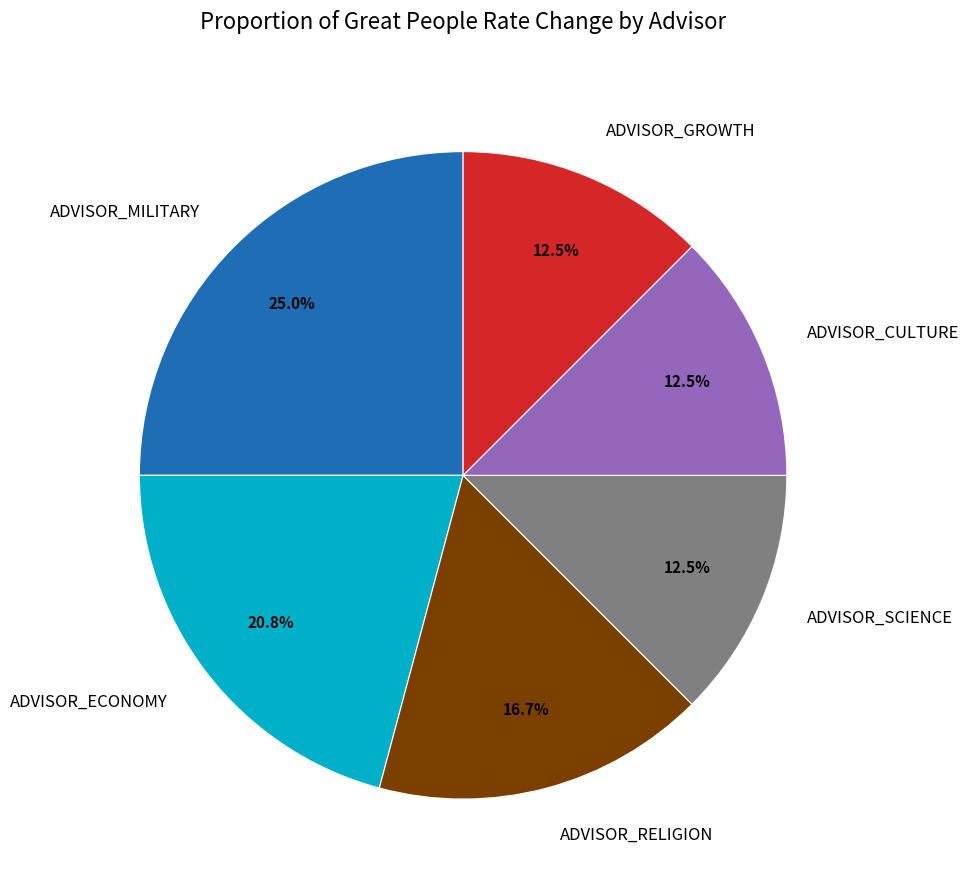

True or false: ADVISOR_RELIGION accounts for 1% of the total.

False